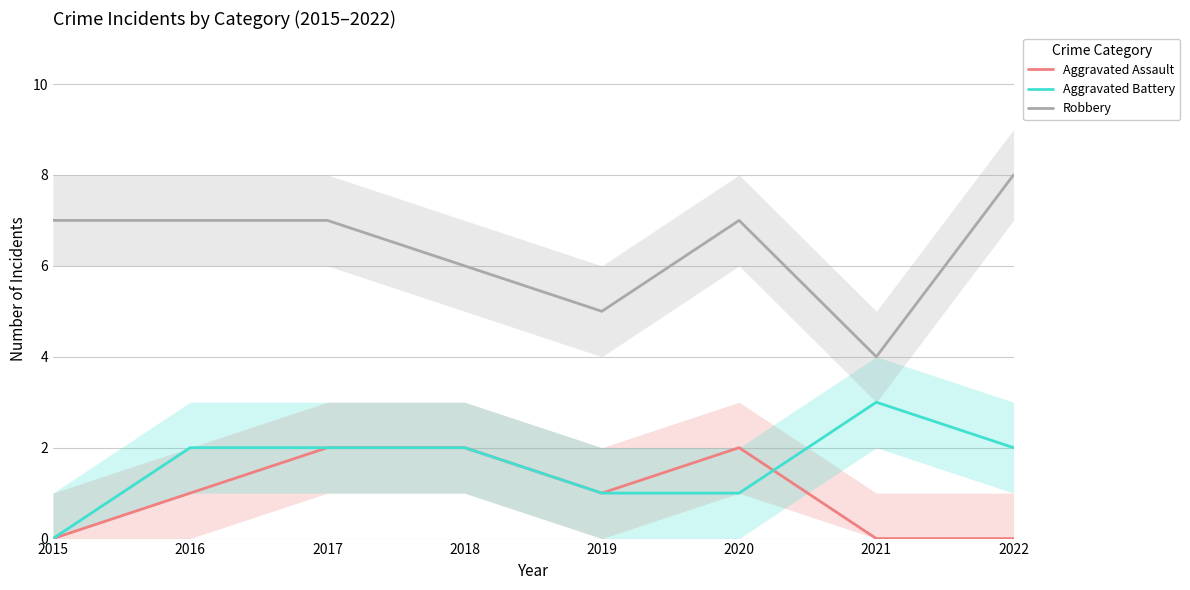

True or false: Aggravated Assault and Robbery cross at least once.

False